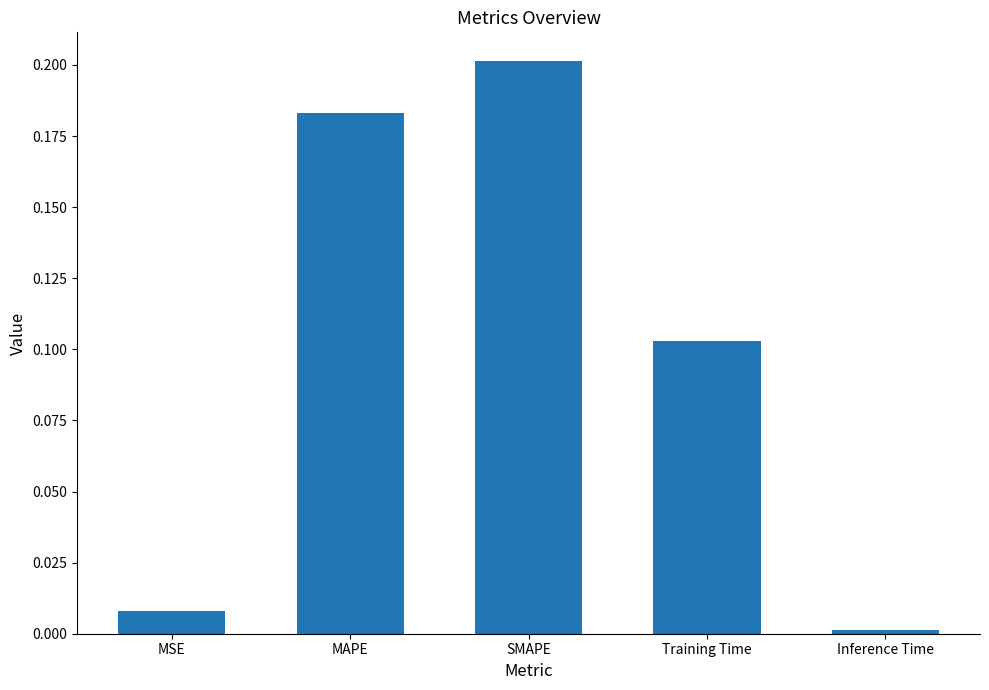

List the labels in order of value, largest first.

SMAPE, MAPE, Training Time, MSE, Inference Time